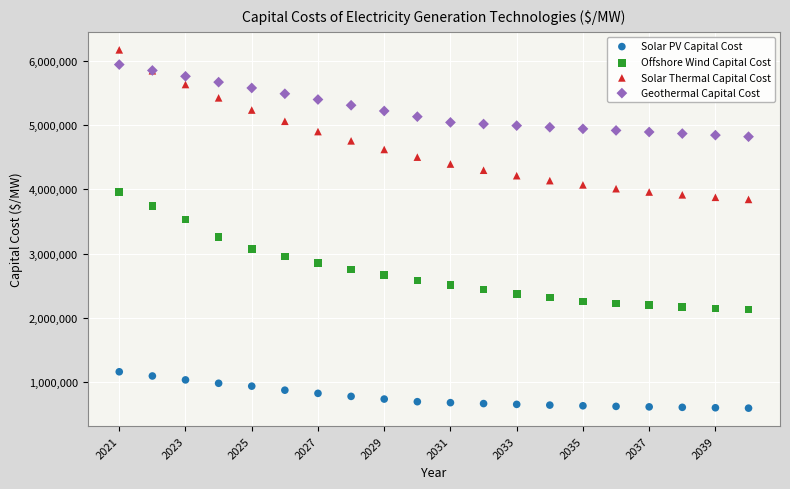

What is the X range (max minus min) for the scatter plot?

19